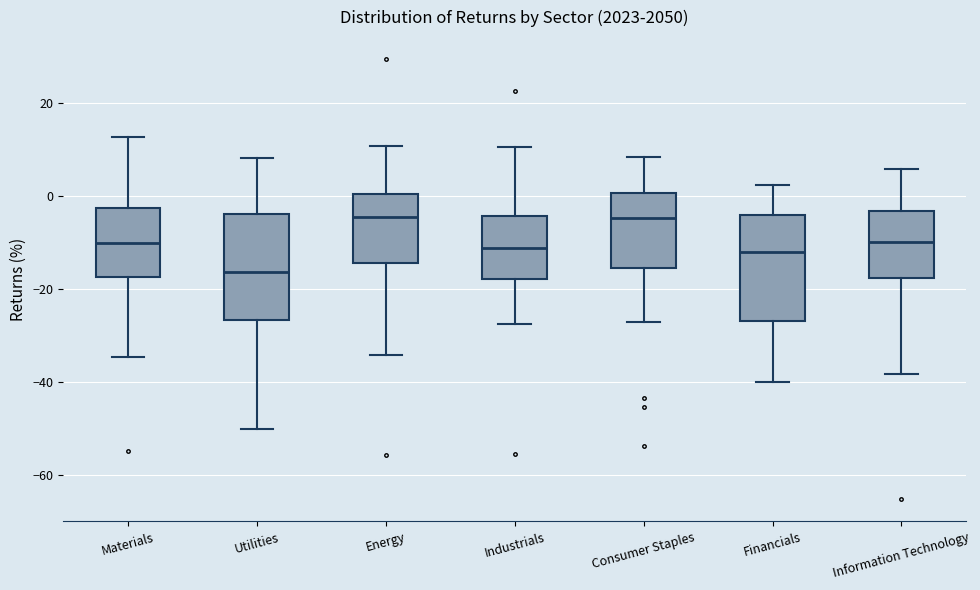

Where does the lower whisker of the box for Materials end on the y-axis? The values are not printed on the chart, so give them approximately, as read against the axis.

-34